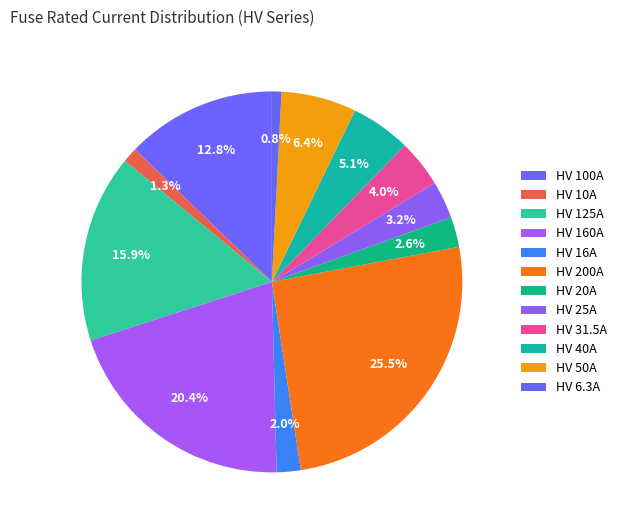

Which slice is the smallest?

HV 6.3A